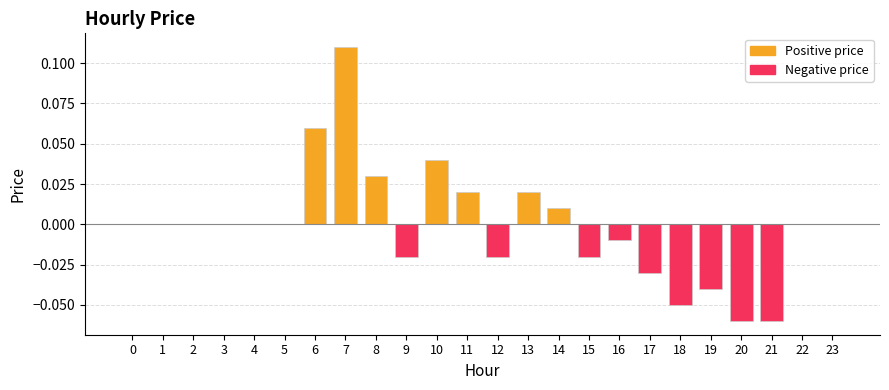

The chart shows a value of -0.0 at 19. True or false?

True